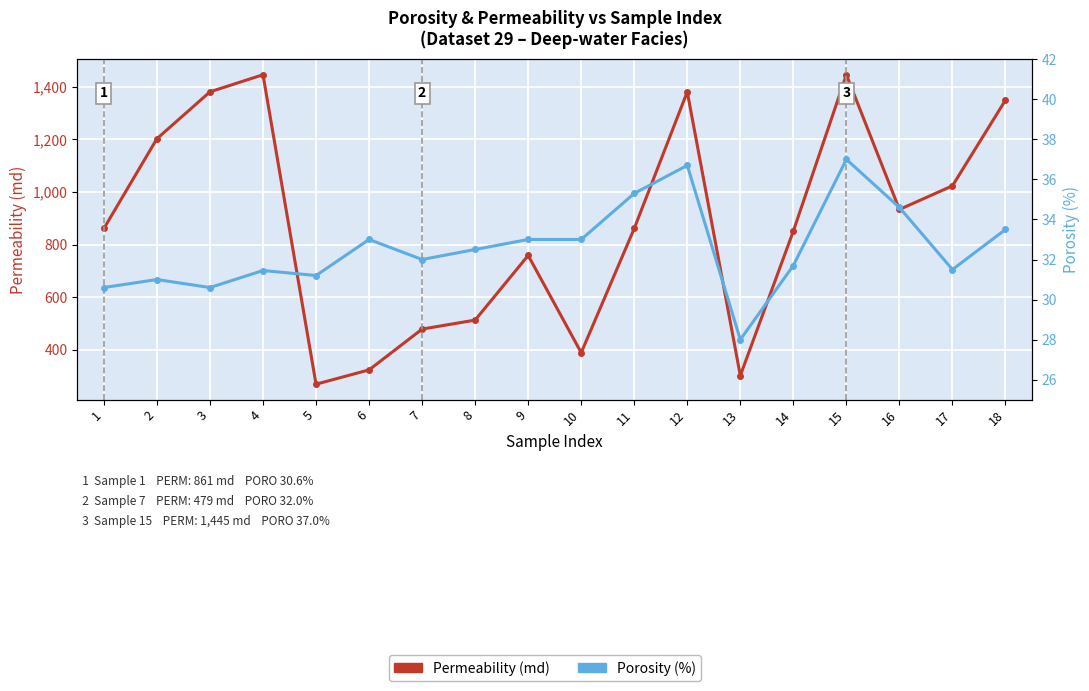

How many interior local peaks does the PORO (%) series have?

5